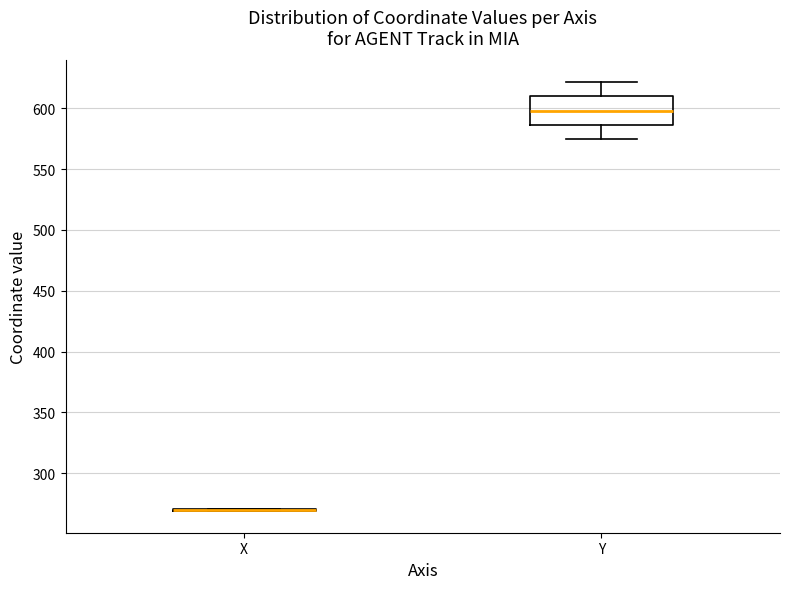

Reading left to right, read every box against the y-axis: the position of its median line, the range the box covers, and the ends of its whiskers. The values are not printed on the chart, so give them approximately, as read against the axis.

X: box collapsed to a line at 270, whiskers 270 to 270
Y: median 600, box 585 to 610, whiskers 575 to 620